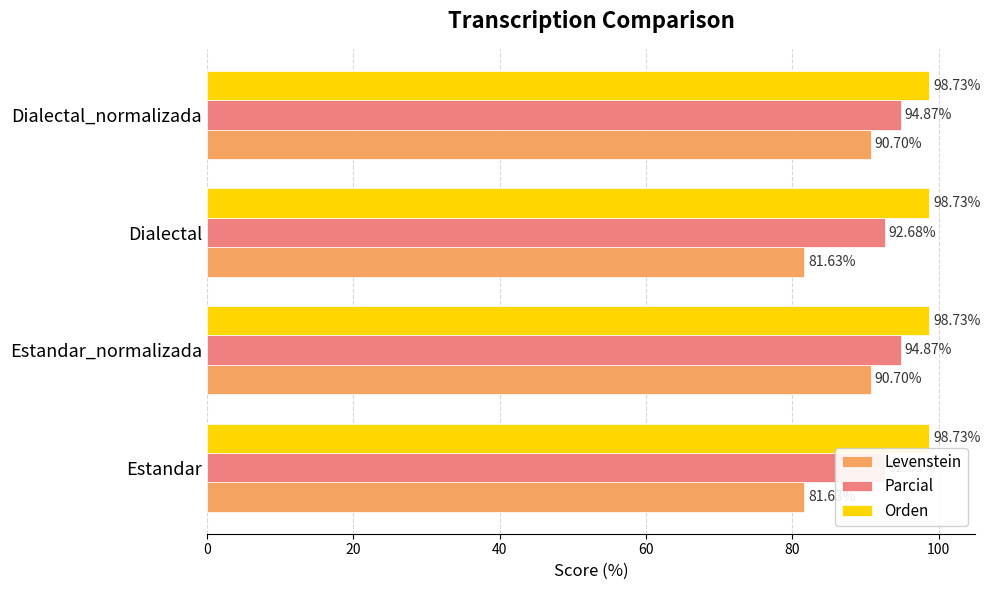

Are the bars grouped side by side (vs. stacked)?

Yes